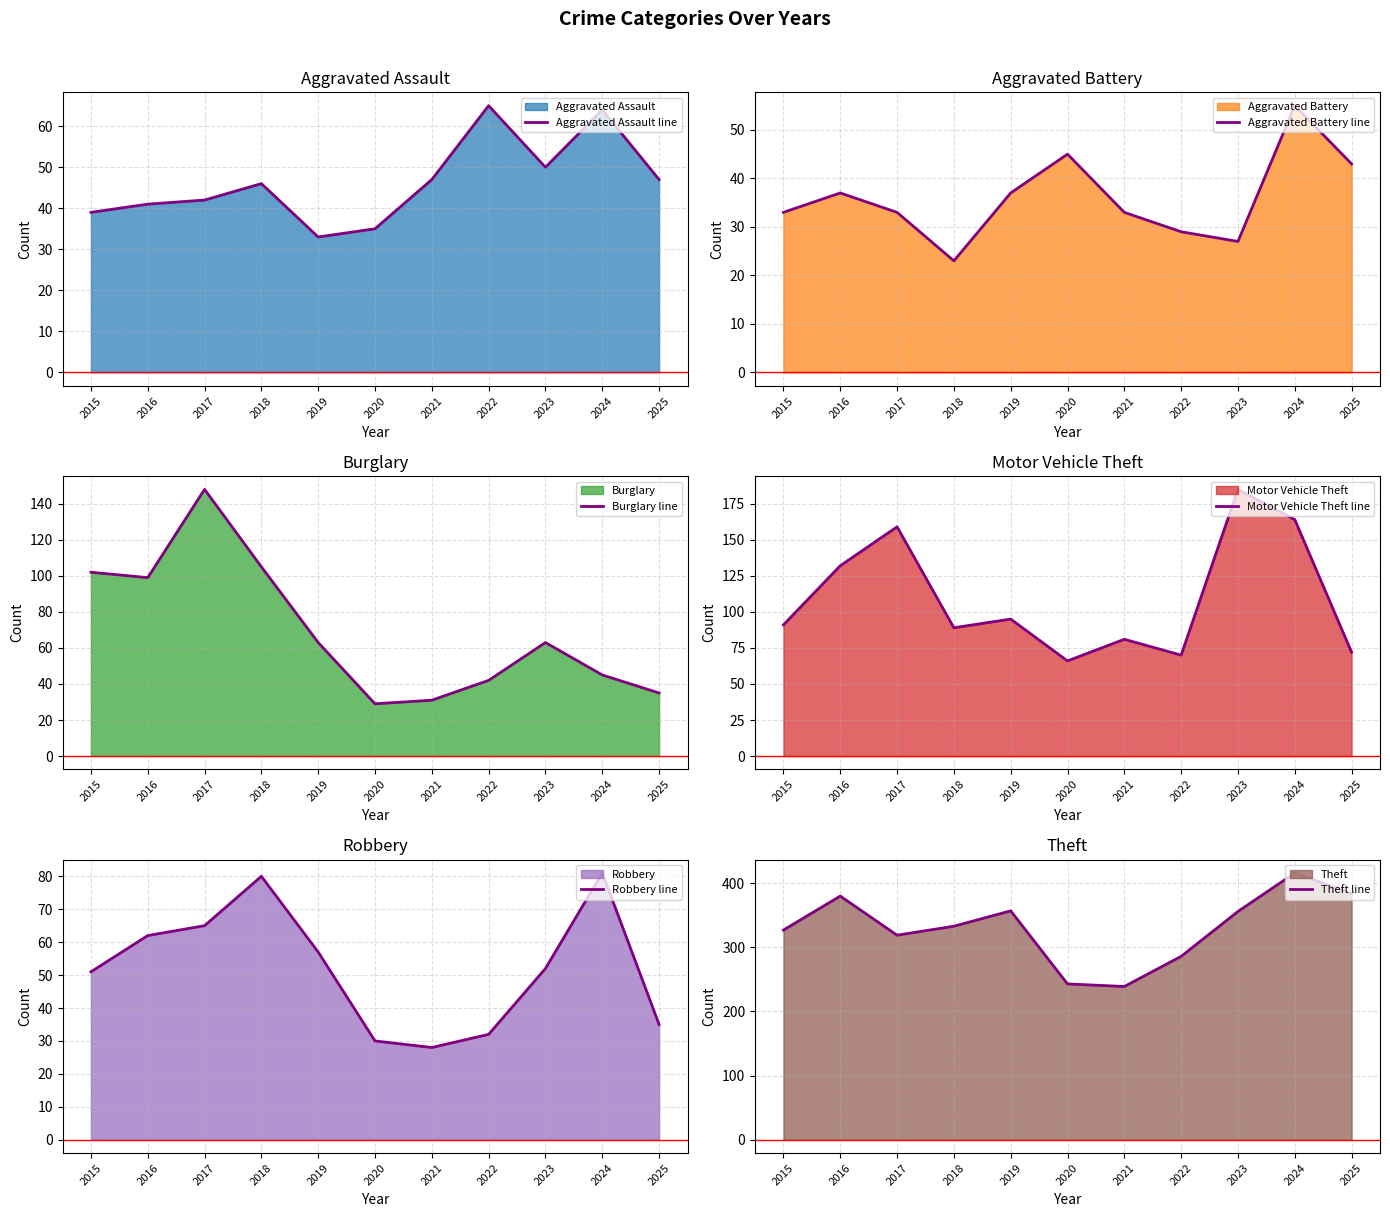

What is the average value of the Burglary line series?

69